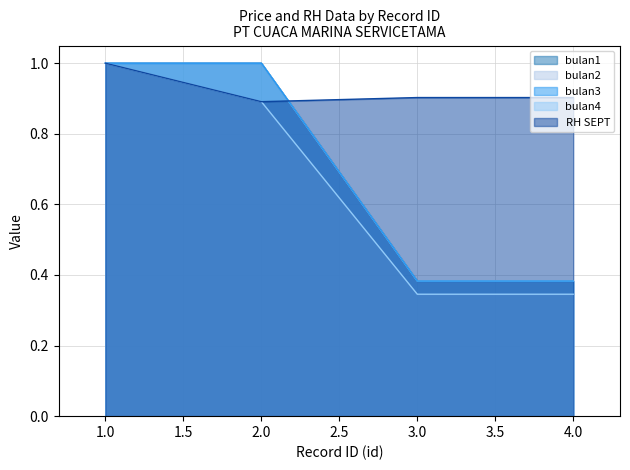

Is the value of bulan2 at 3 greater than the value of RH SEPT at 3?

No